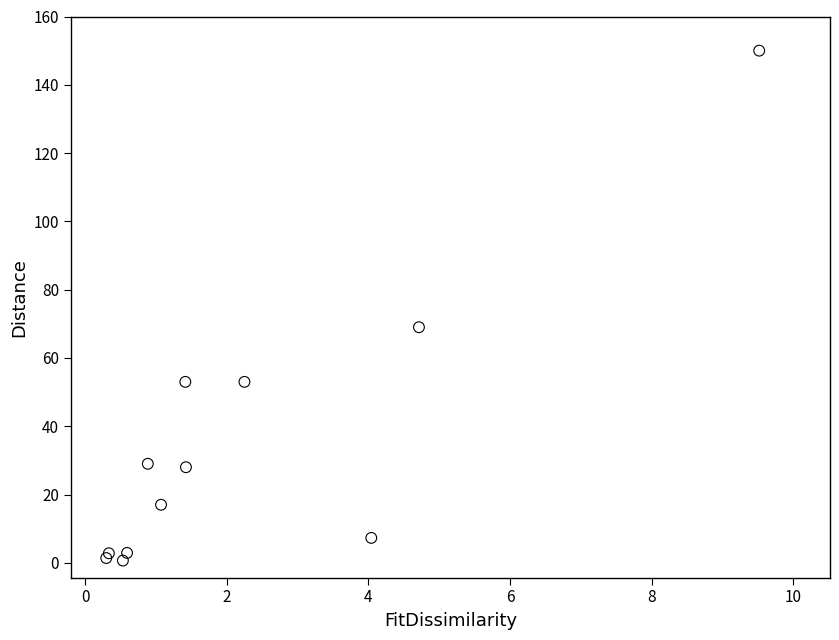

What Y value in the scatter plot is closest to 75?

69.0